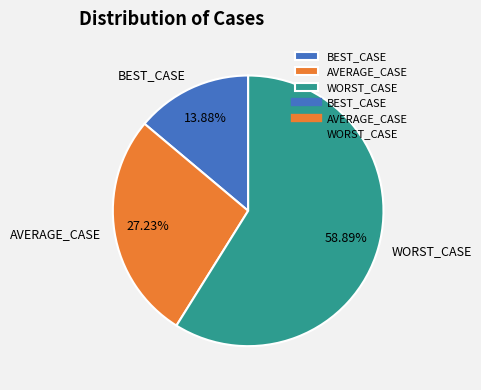

To the nearest percent, what percentage of the pie is WORST_CASE?

59%